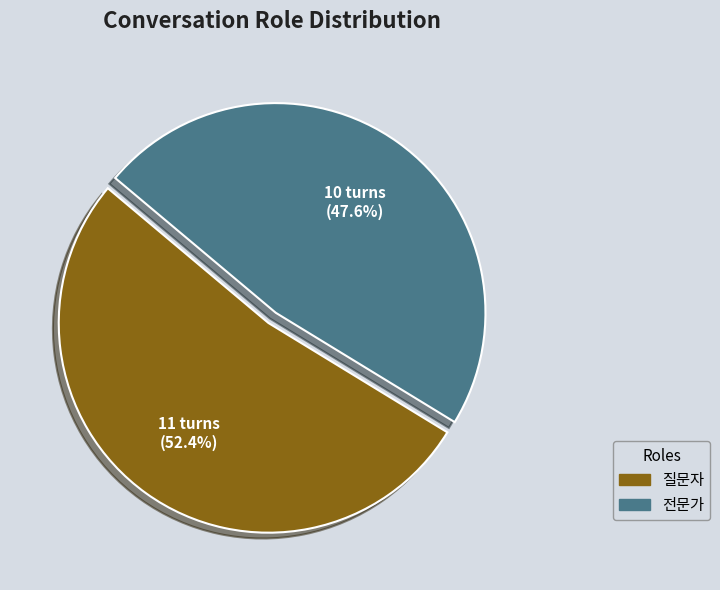

To the nearest percent, what is the difference between the 전문가 and 질문자 slice percentages?

5%